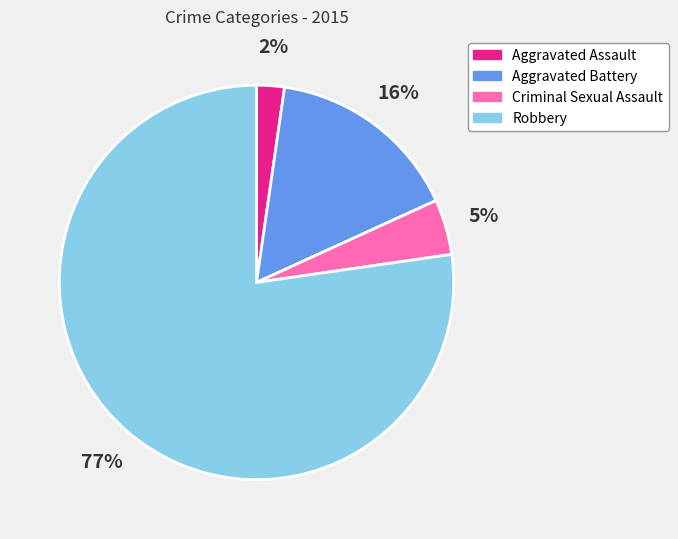

To the nearest percent, what is the average slice percentage?

25%